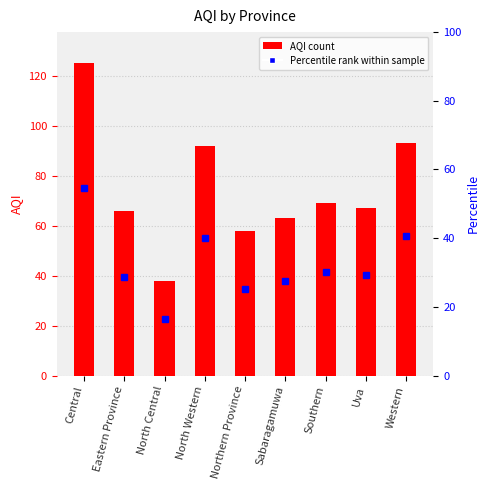

Which has a higher value, Western or North Central?

Western